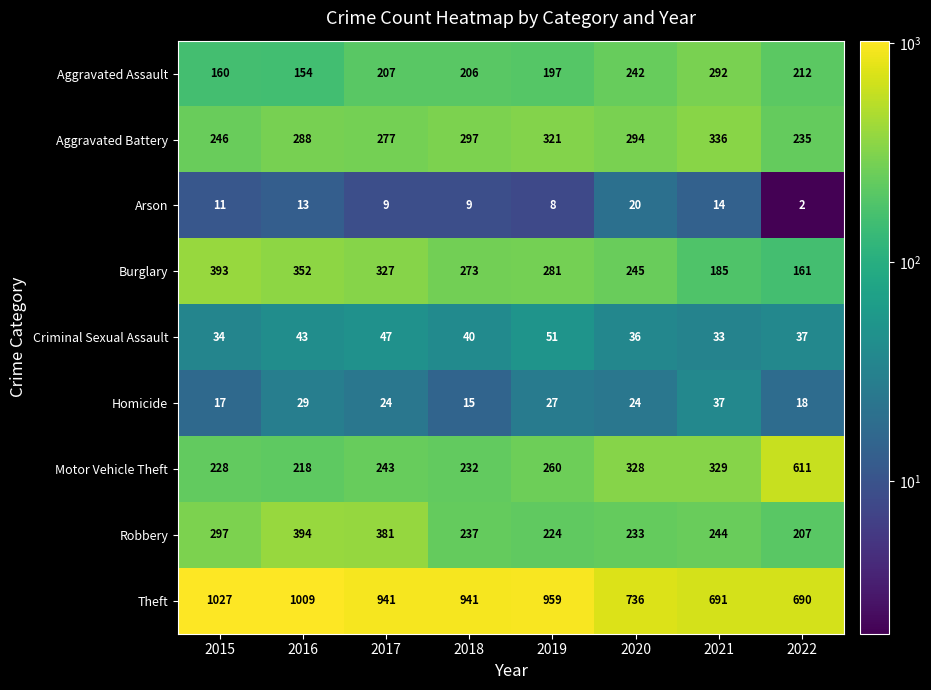

What is the difference between the Burglary values at 2016 and 2019?

71